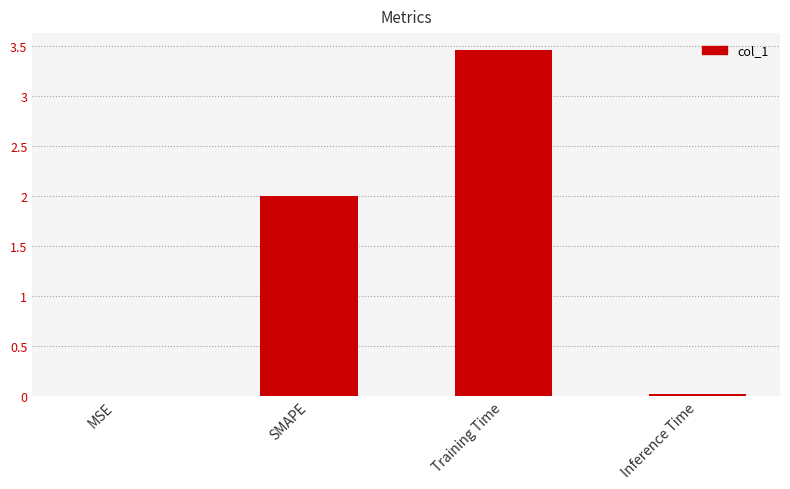

The chart shows a value of 0.8 at SMAPE. True or false?

False